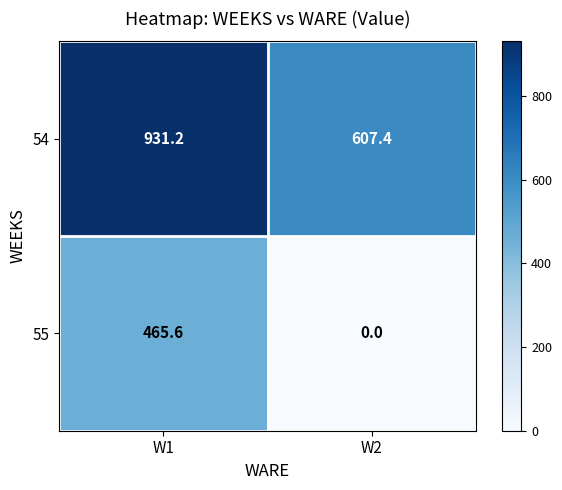

How many series are shown in this chart?

2